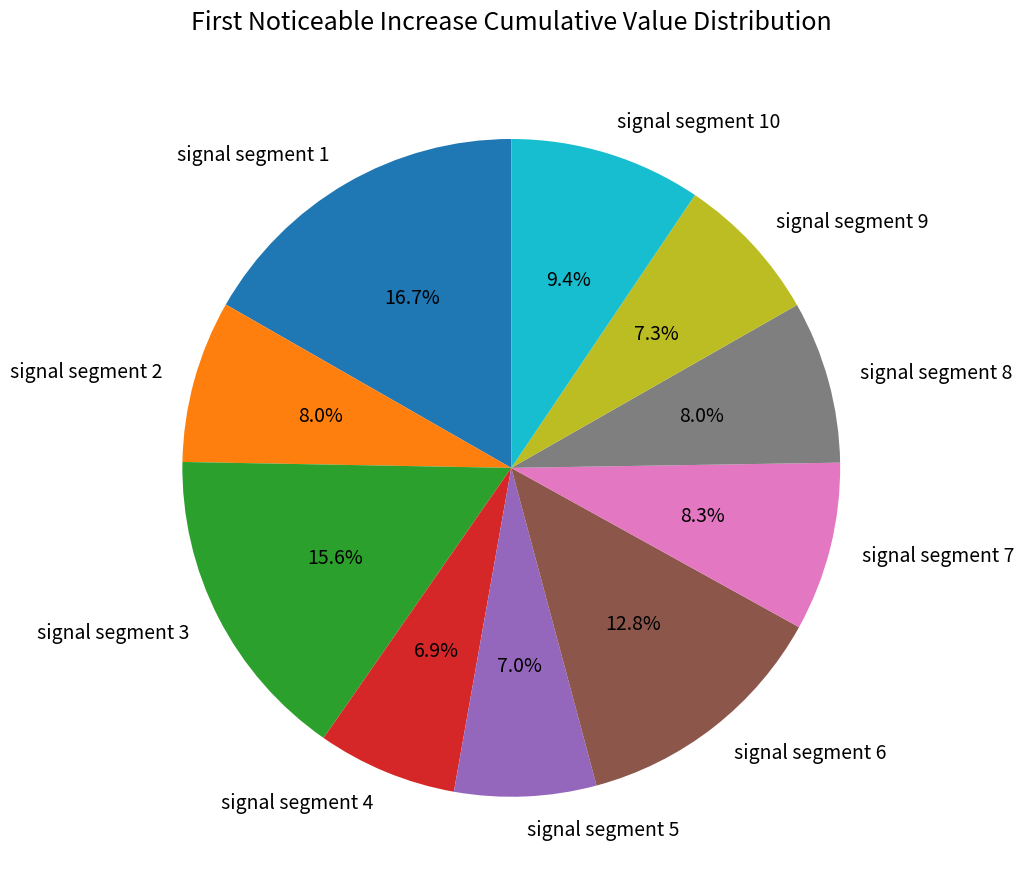

What is the total percentage of signal segment 8 and signal segment 10?

17.4%